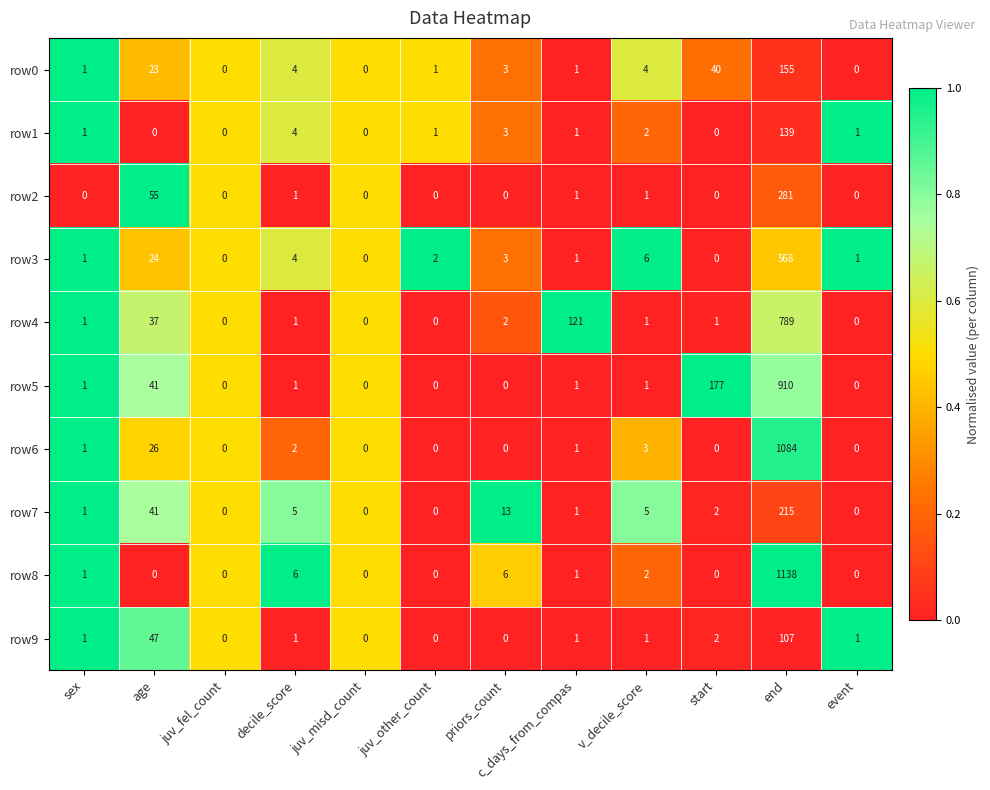

What is the spread (max minus min) of values at c_days_from_compas?

120